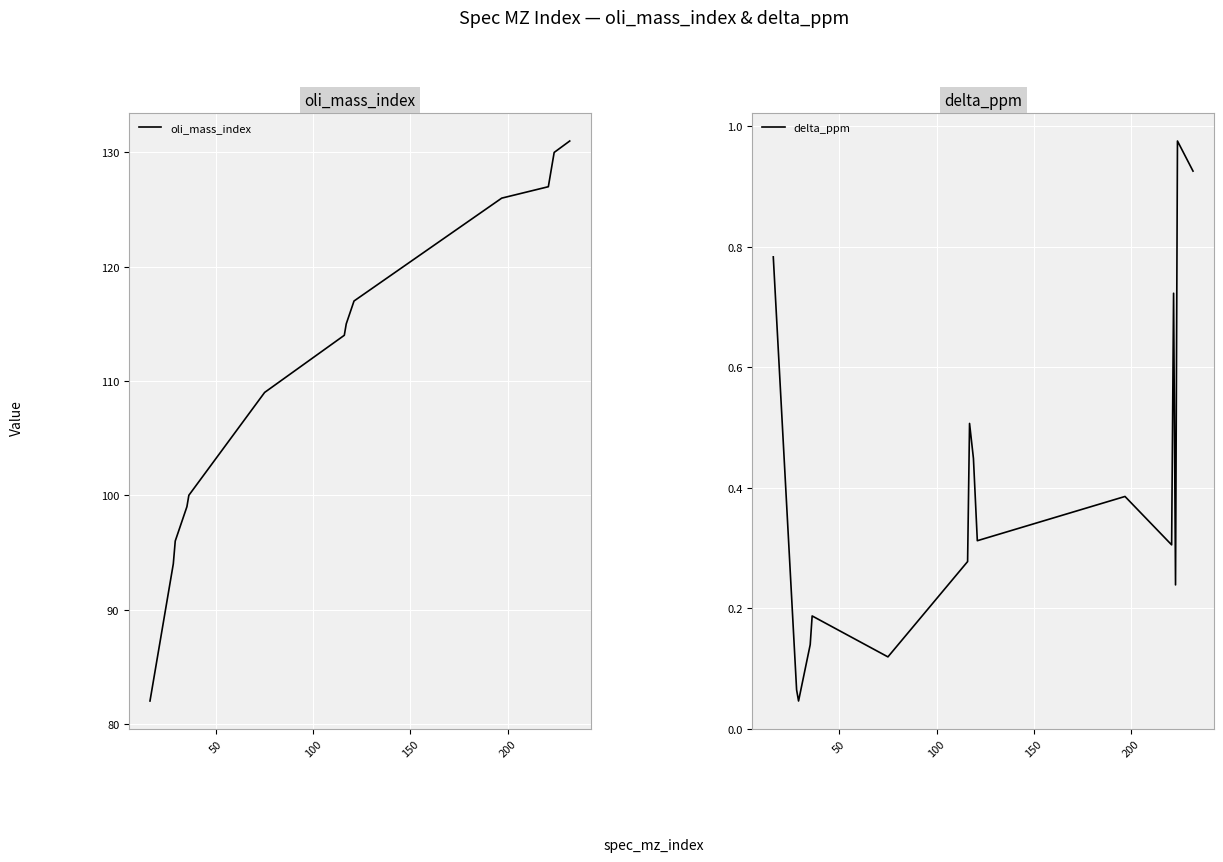

What is the difference between the second highest and second lowest values in the delta_ppm series?

0.9